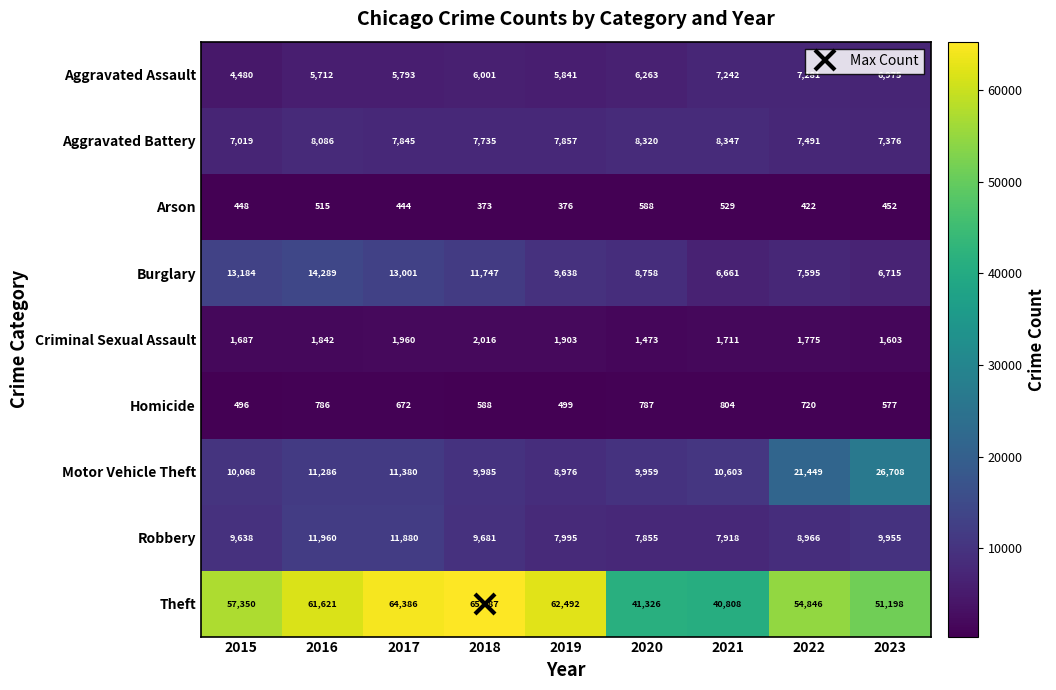

At 2020, list the series in order from largest to smallest.

Theft, Motor Vehicle Theft, Burglary, Aggravated Battery, Robbery, Aggravated Assault, Criminal Sexual Assault, Homicide, Arson